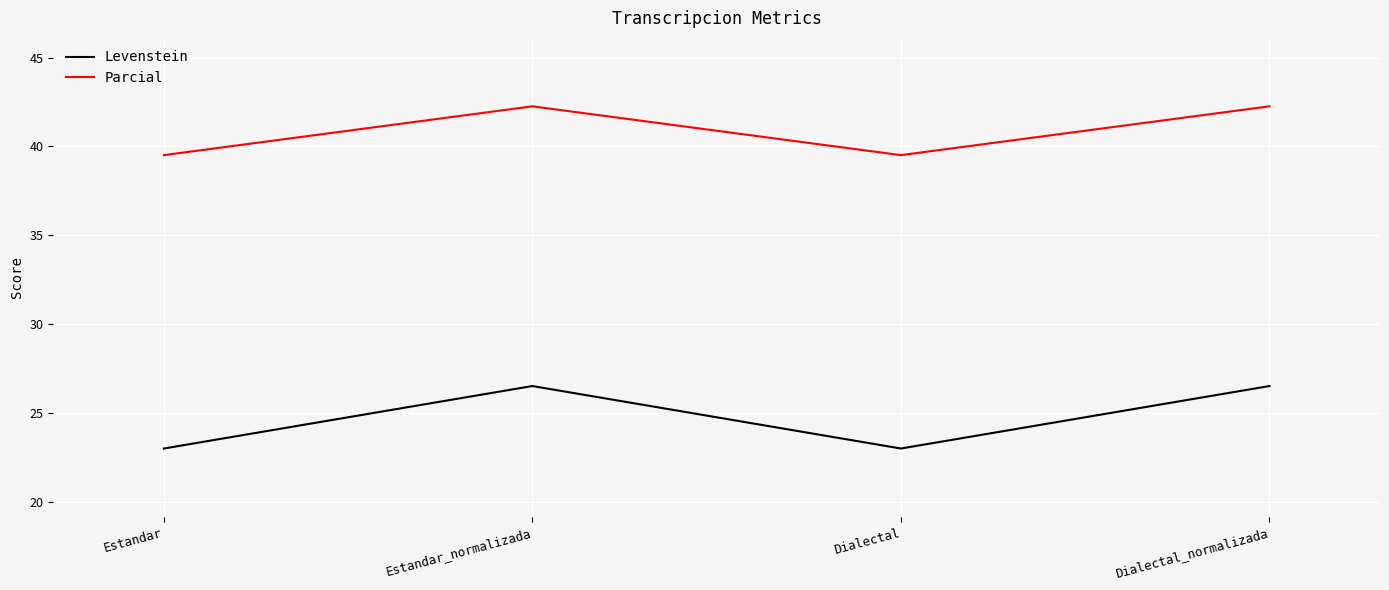

Where is the first local maximum for Levenstein?

Estandar_normalizada